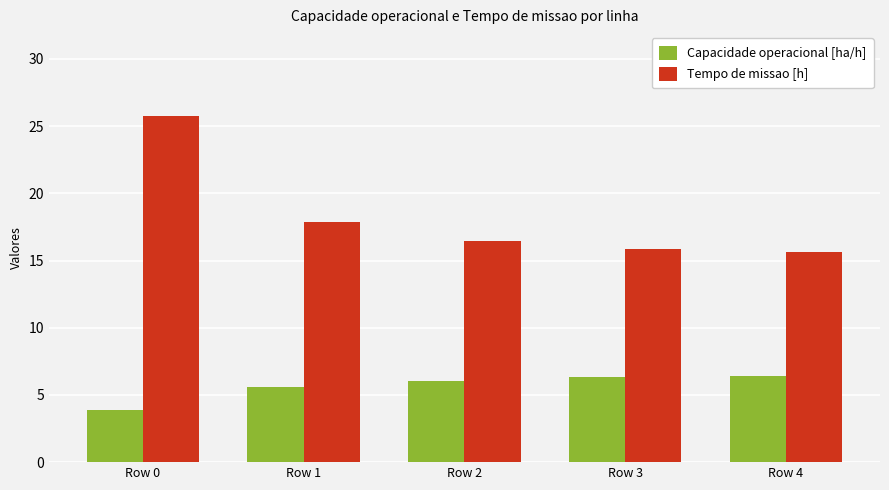

What is the approximate value of Tempo de missao [h] at Row 4?

15.7